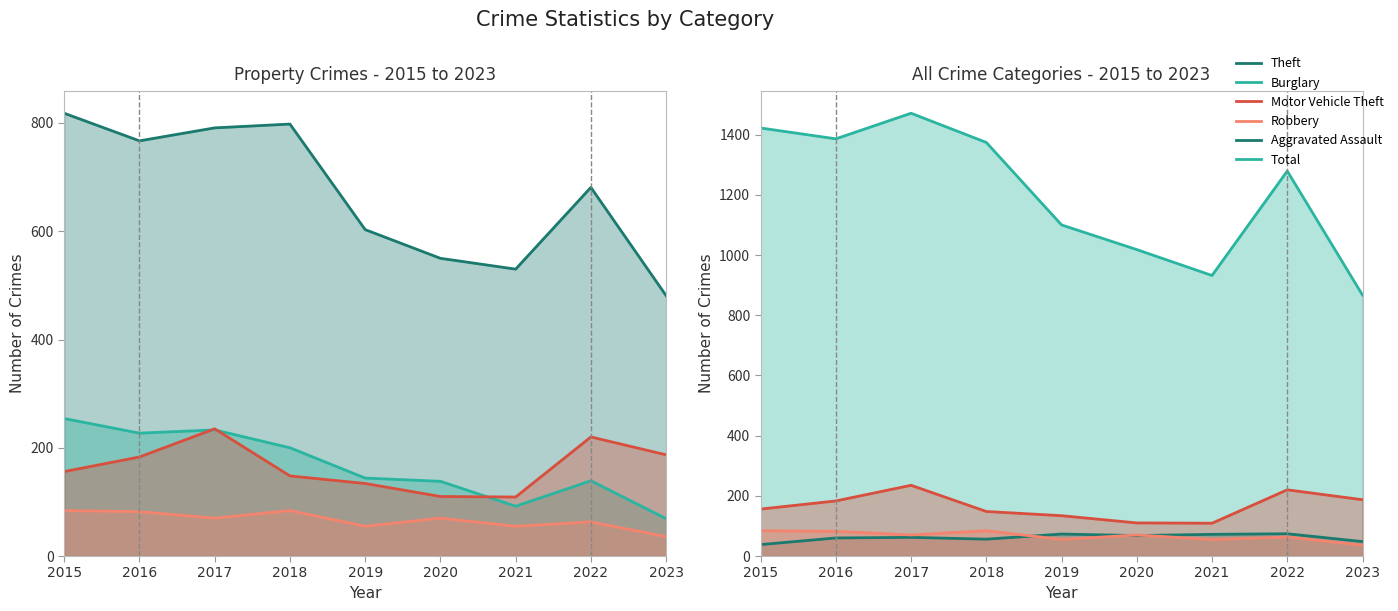

What is the difference between the Aggravated Assault values at 2020 and 2022?

6